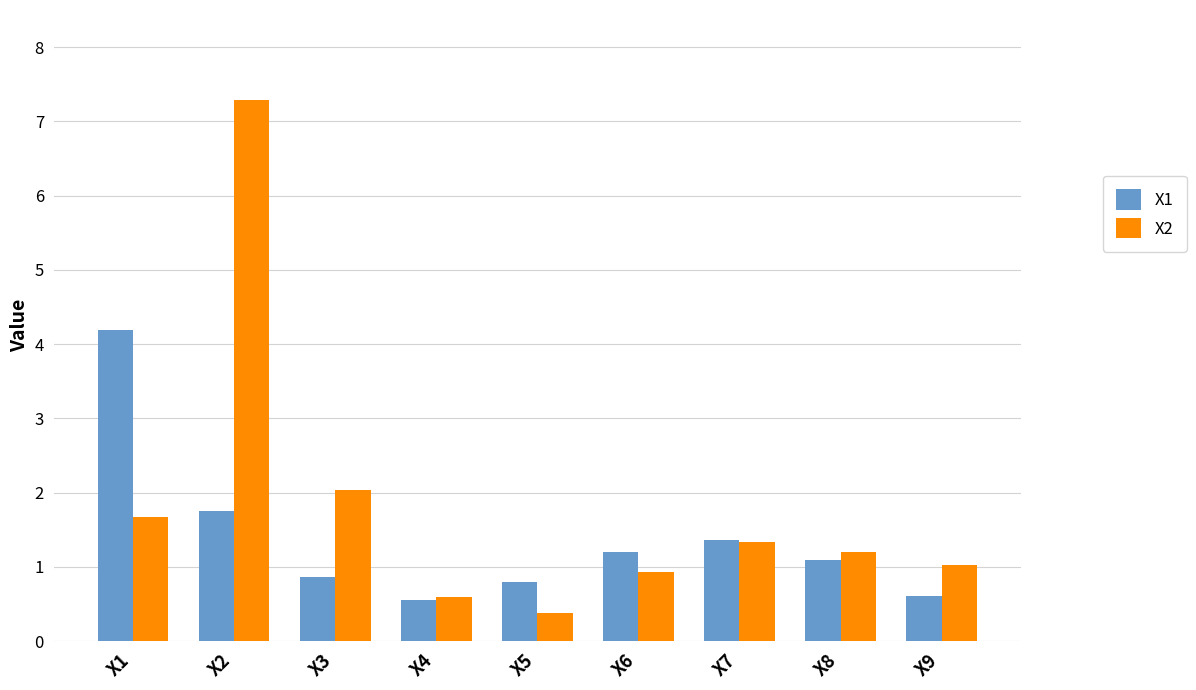

Which series changed the most between X7 and X8?

X1